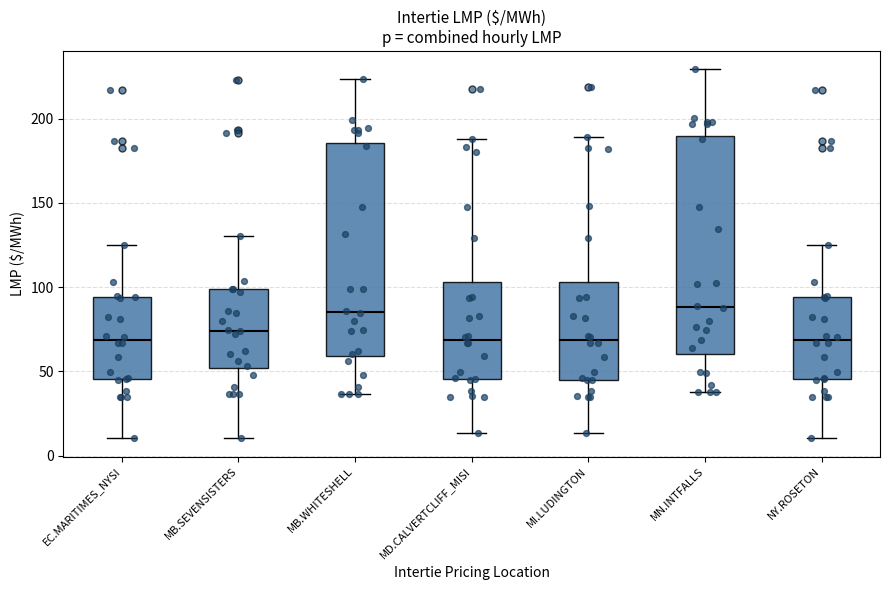

Where is the upper edge of the box for MI.LUDINGTON on the y-axis? The values are not printed on the chart, so give them approximately, as read against the axis.

105